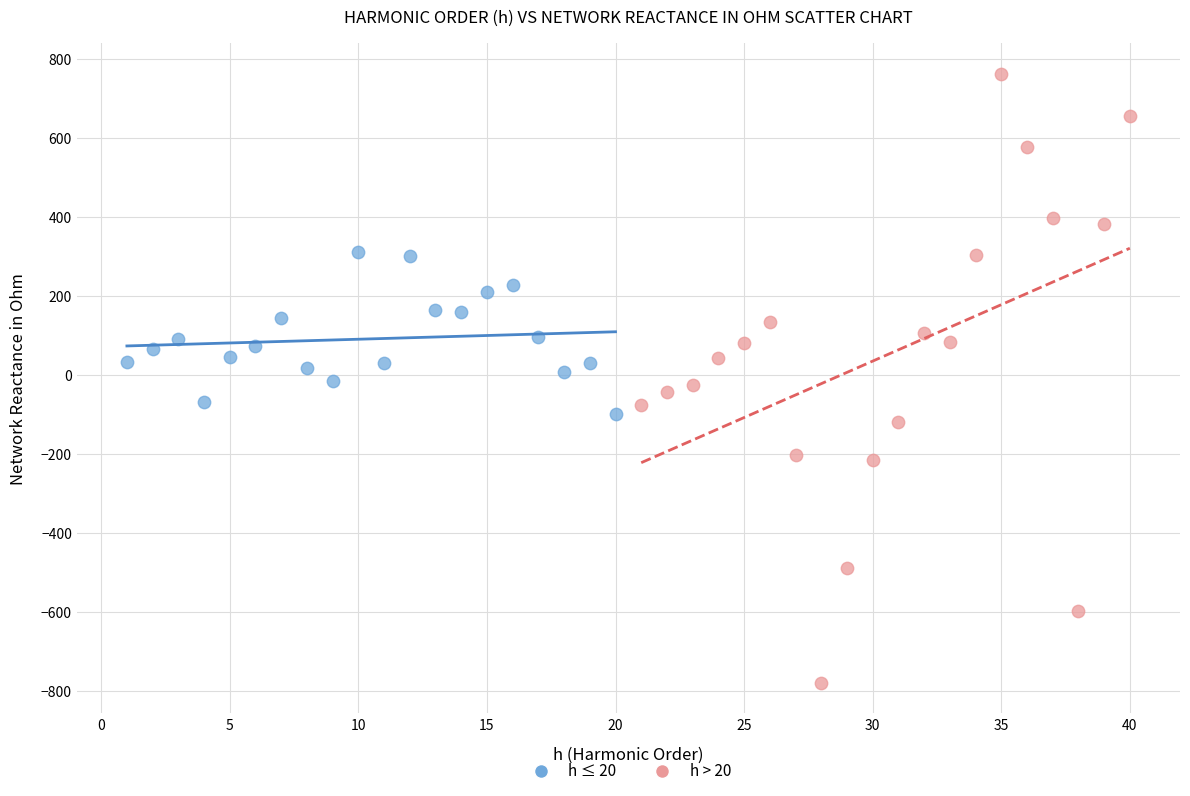

Which series has the largest Y range (max minus min)?

h > 20